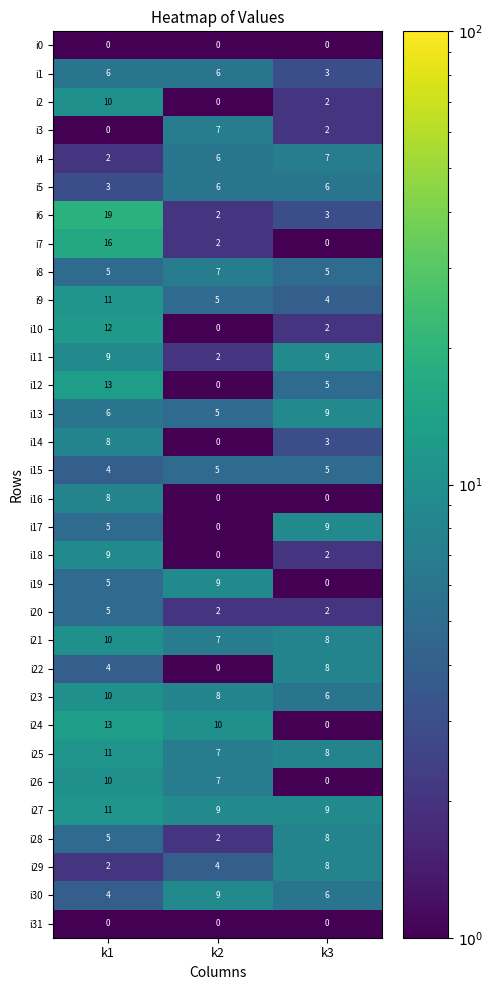

What is the difference between the i26 values at k1 and k2?

3